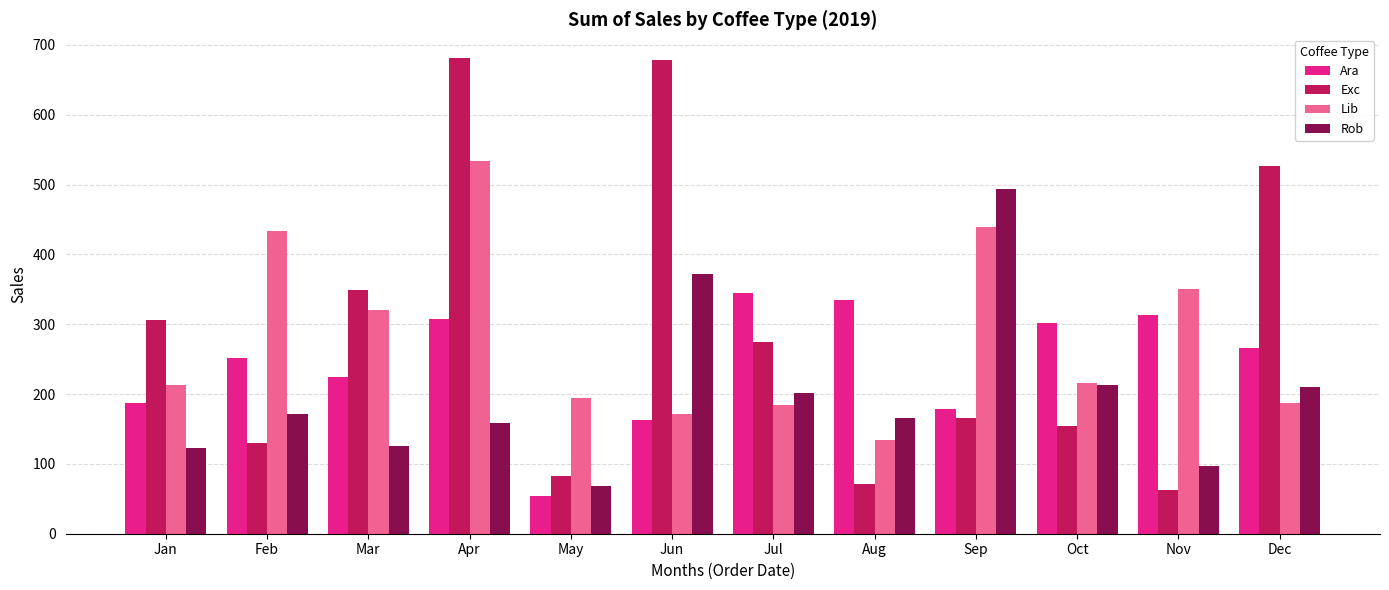

Is it true that Exc equals 166.1 at Sep?

True